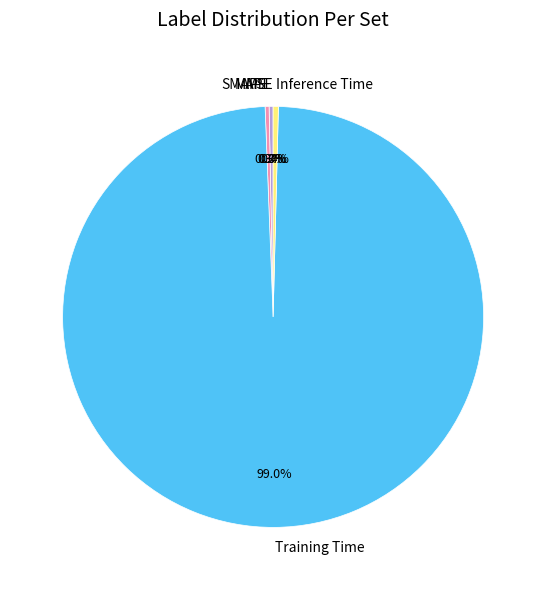

What is the majority slice?

Training Time